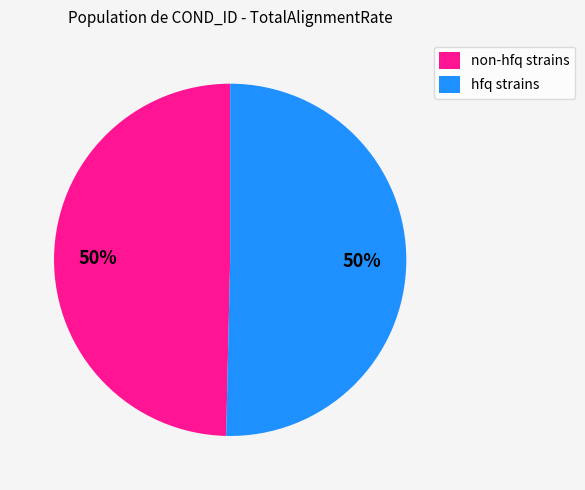

To the nearest percent, what is the average slice percentage?

50%